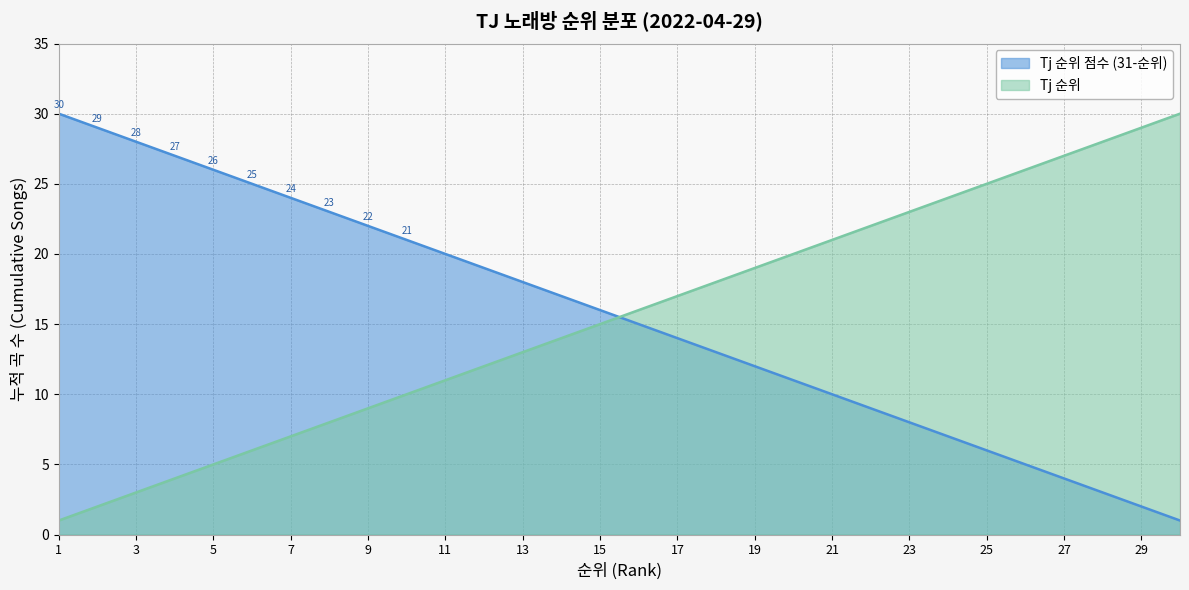

At 27, list the series in order from smallest to largest.

Tj 순위 점수 (31-순위), Tj 순위